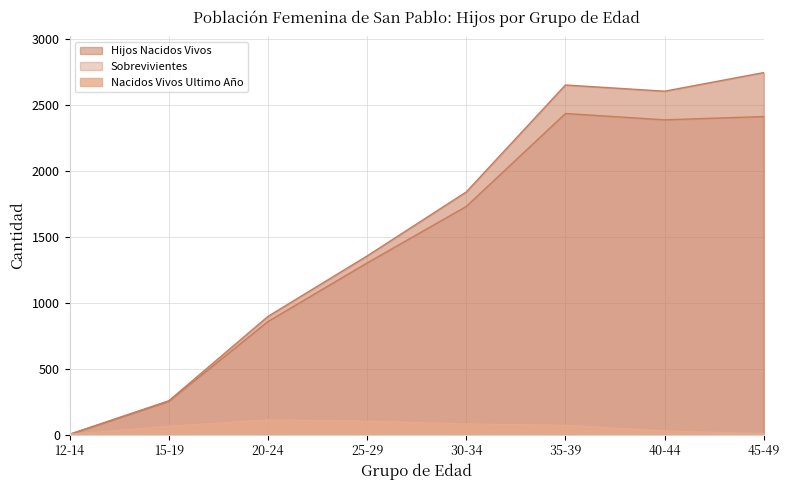

True or false: Nacidos Vivos Ultimo Año has a value of 63 at 15-19.

True